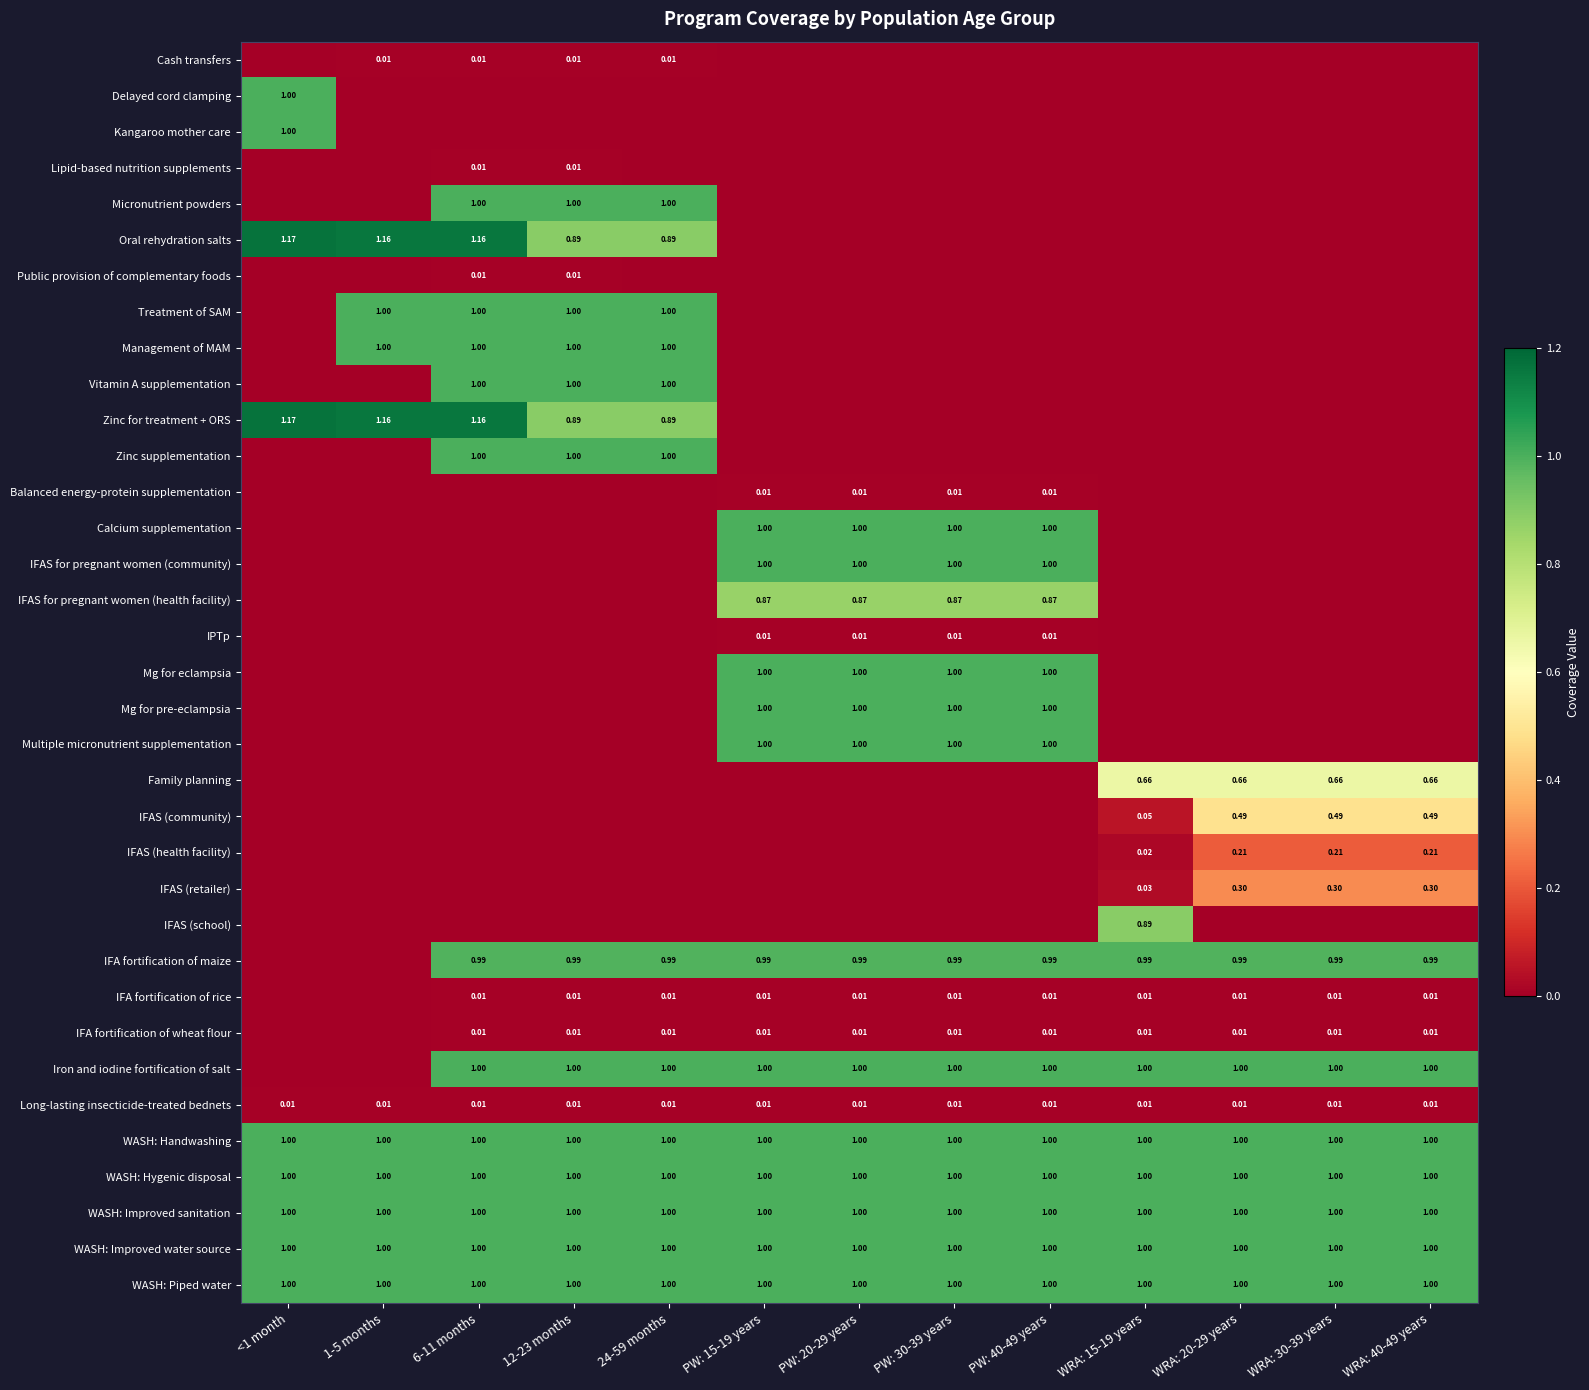

Which category has the lowest value in the Calcium supplementation series?

<1 month